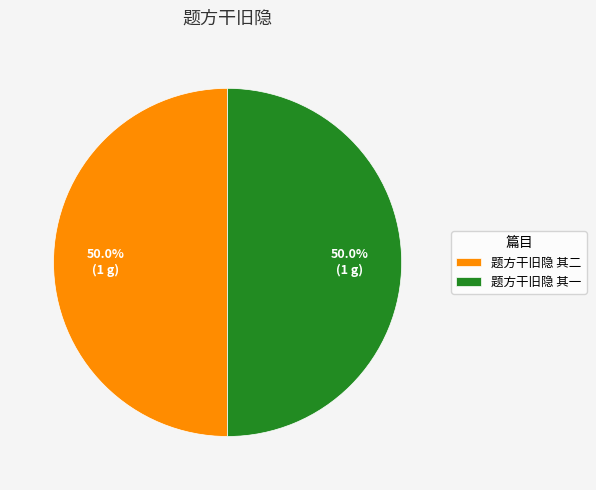

What is the ratio of the value at 题方干旧隐 其一 to the value at 题方干旧隐 其二?

1.0